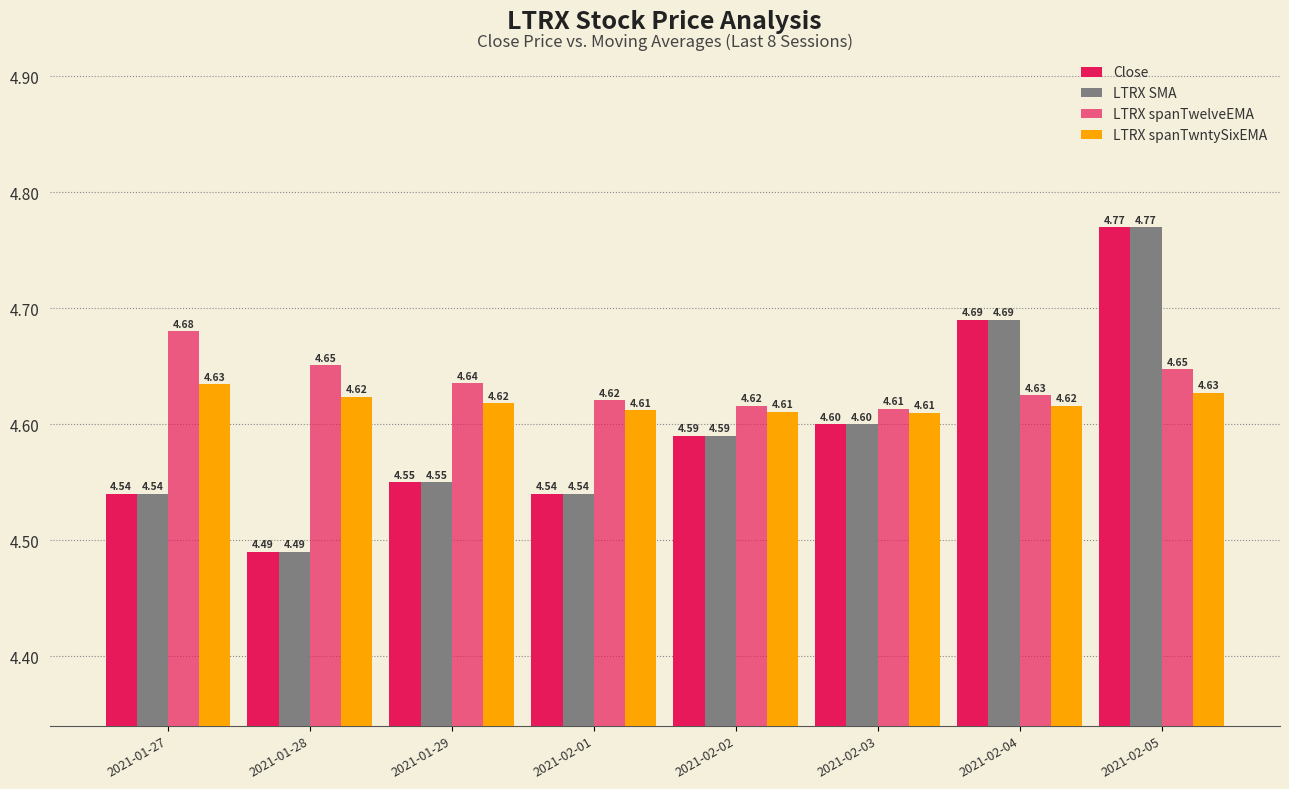

How many categories are shown in the chart?

8